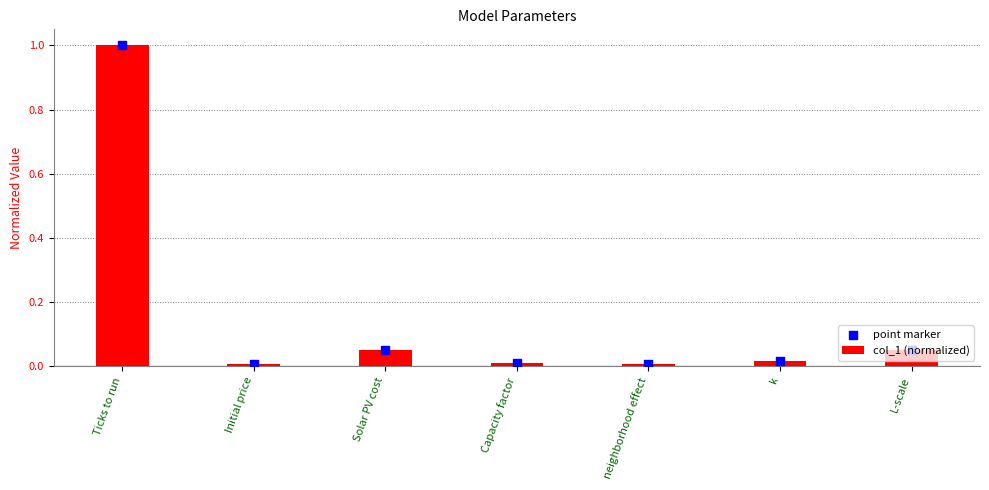

Which series reaches the maximum Y coordinate?

col_1 (normalized)